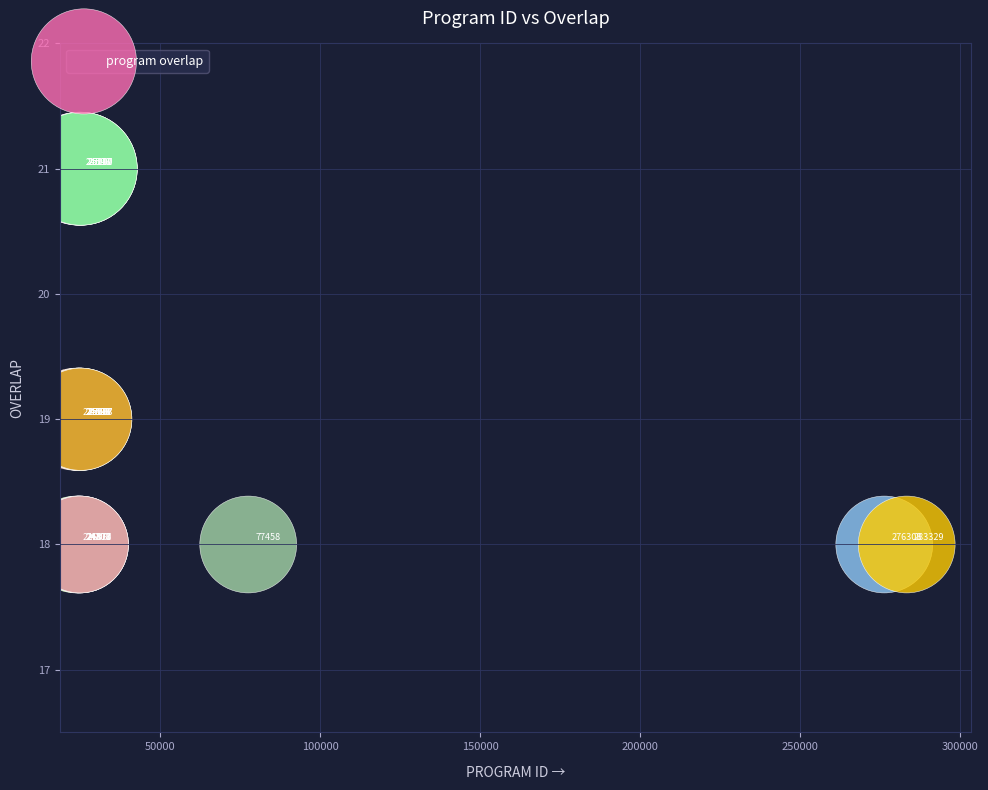

What Y value in the scatter plot is closest to 19?

19